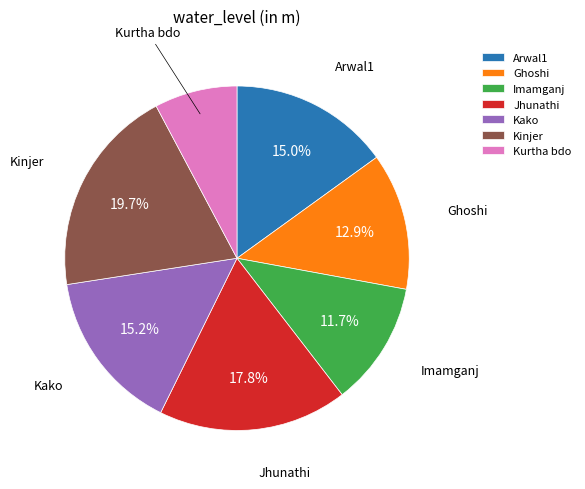

Which slice is the largest?

Kinjer